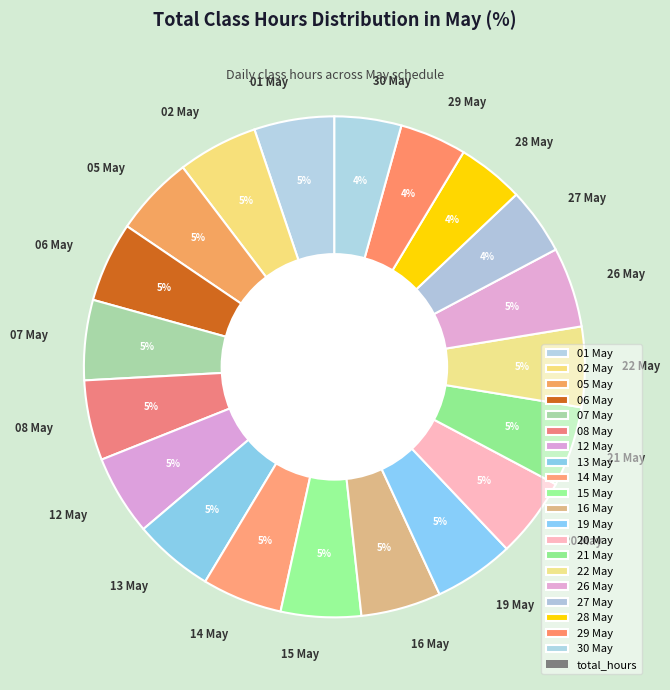

What percentage is the 29 May slice, to the nearest percent?

4%